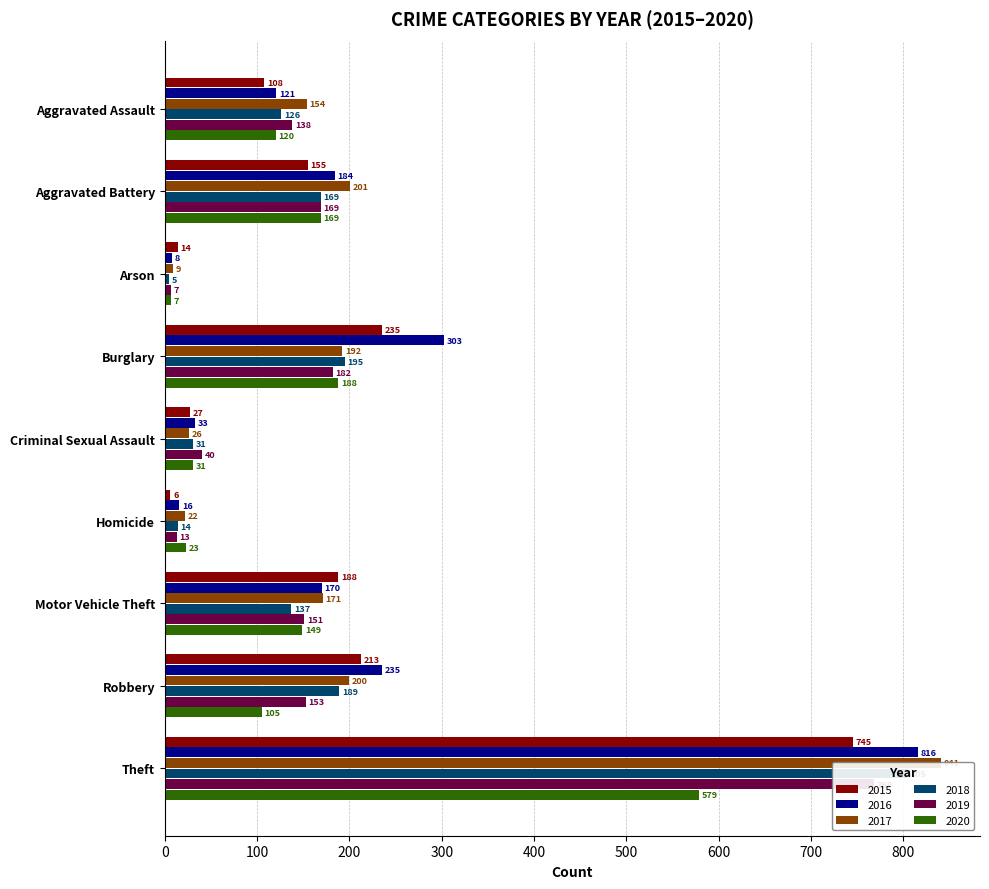

At how many categories does at least one series exceed 422?

1